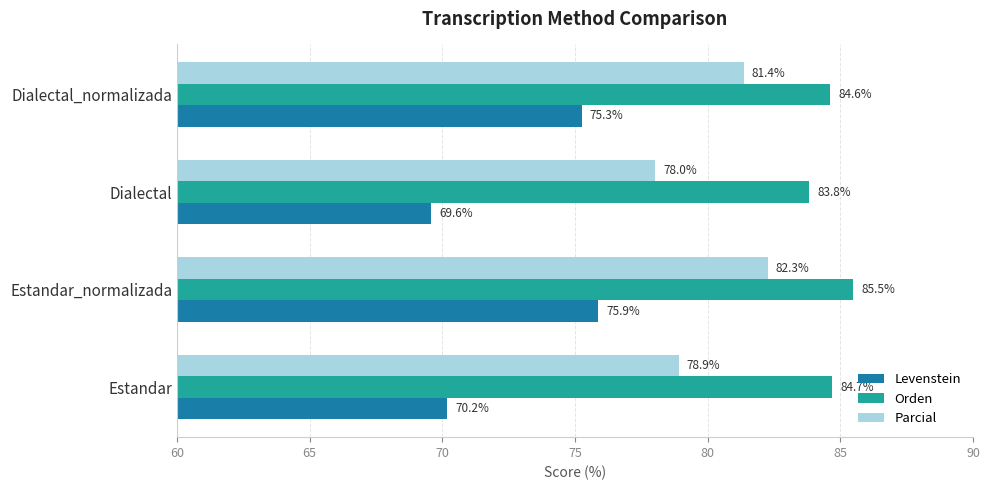

At which category does the chart reach its minimum across all series?

Dialectal